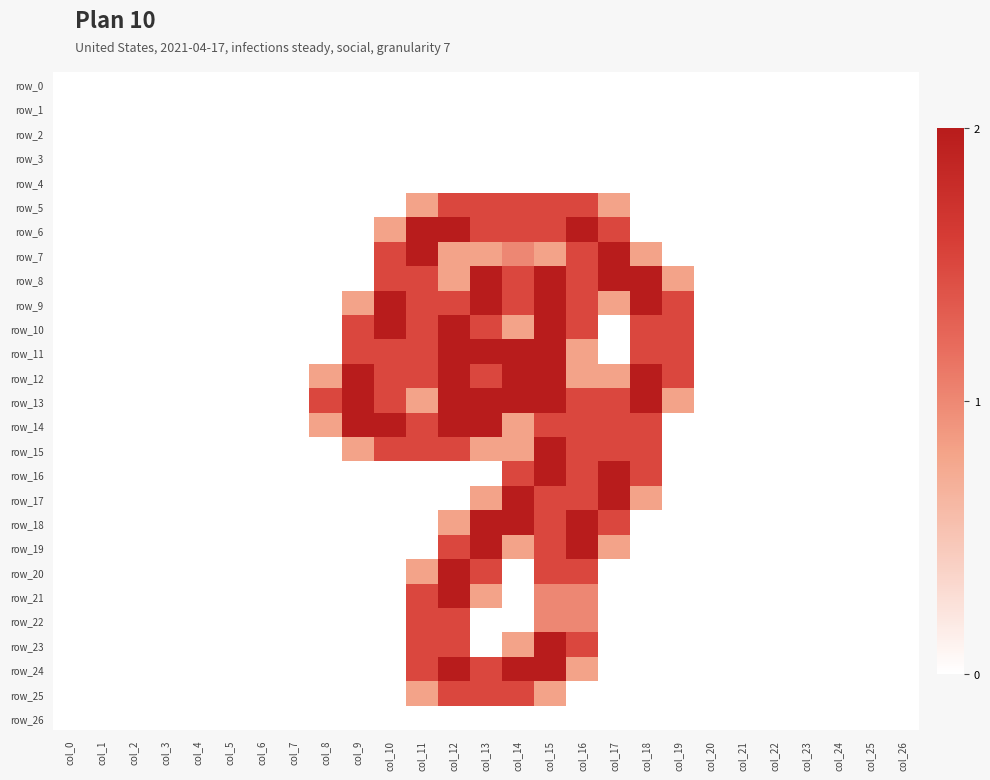

True or false: row_9 has a value of 0.0 at col_8.

True